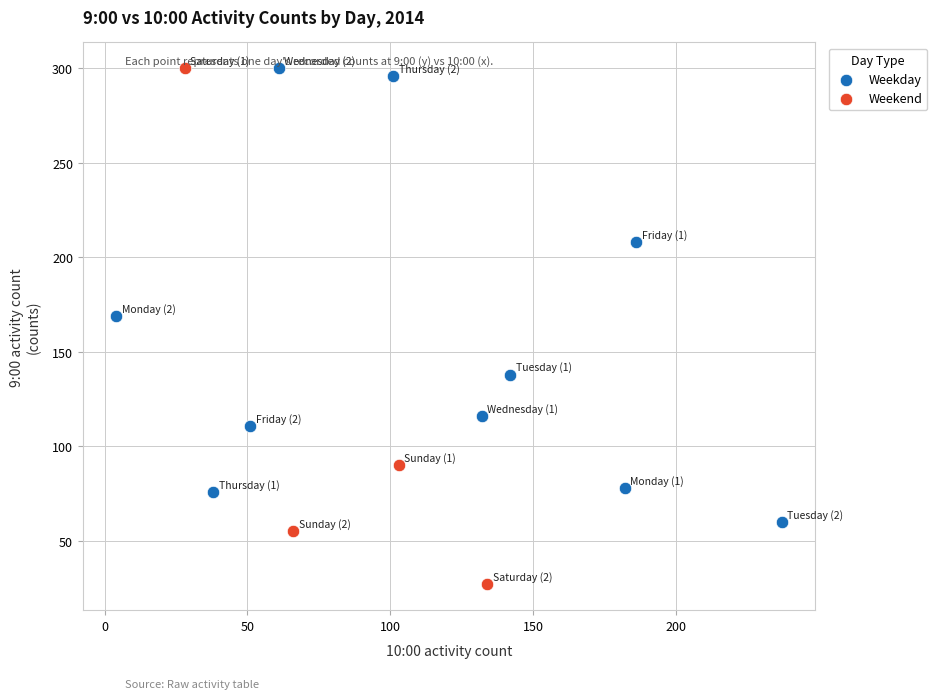

Which series reaches the minimum Y coordinate?

Weekend